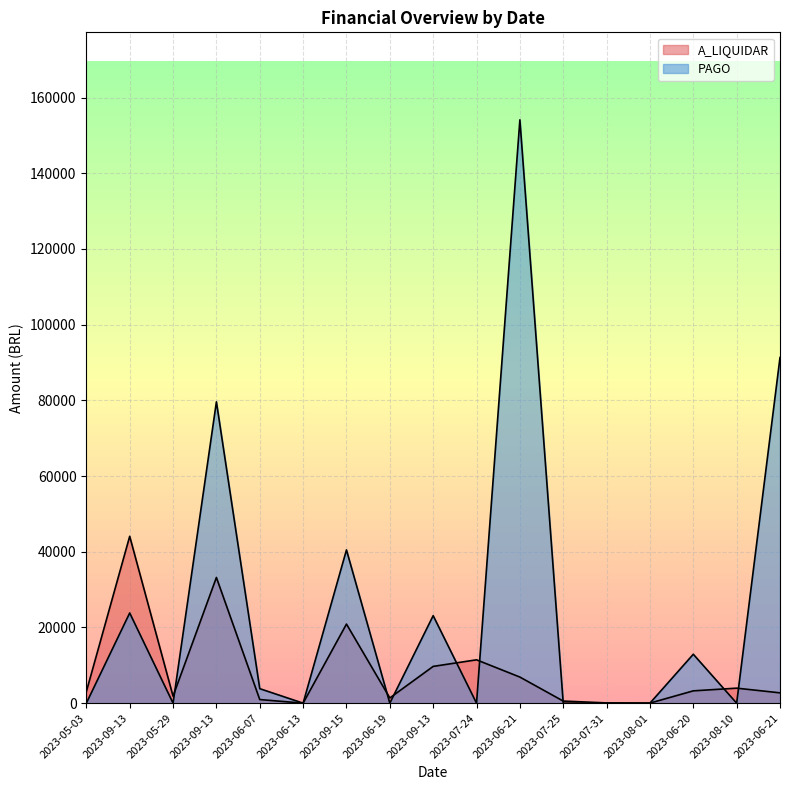

Reading left to right, extract all data points from this chart.

A_LIQUIDAR: 3044.8	44082.1	1850.4	33204.6	955.0	5.2	20893.1	1379.1	9712.0	11454.0	6895.4	552.9	69.0	18.7	3254.8	3964.7	2727.9
PAGO: 0.0	23823.1	0.0	79613.8	3830.0	0.0	40485.1	0.0	23114.5	0.0	154104.1	0.0	0.0	0.0	12924.4	0.0	91322.1